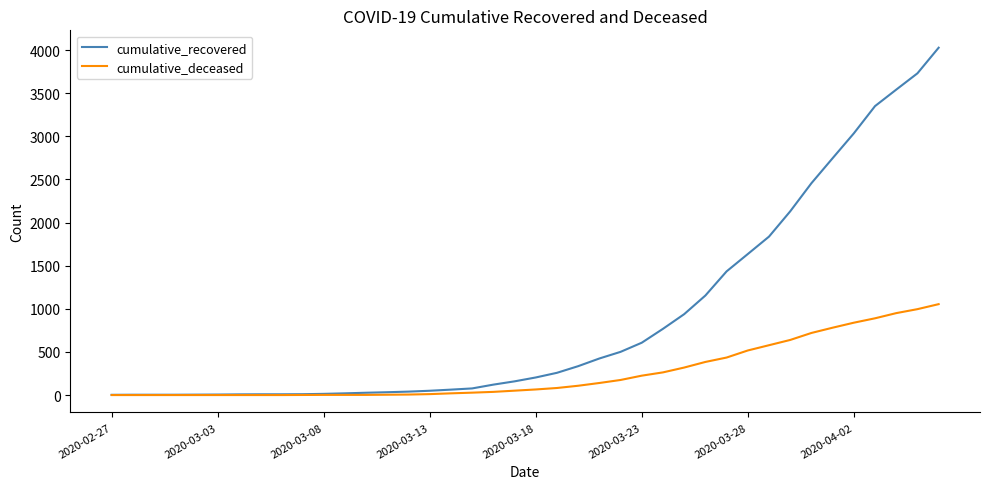

Which series has the largest range (max minus min)?

cumulative_recovered